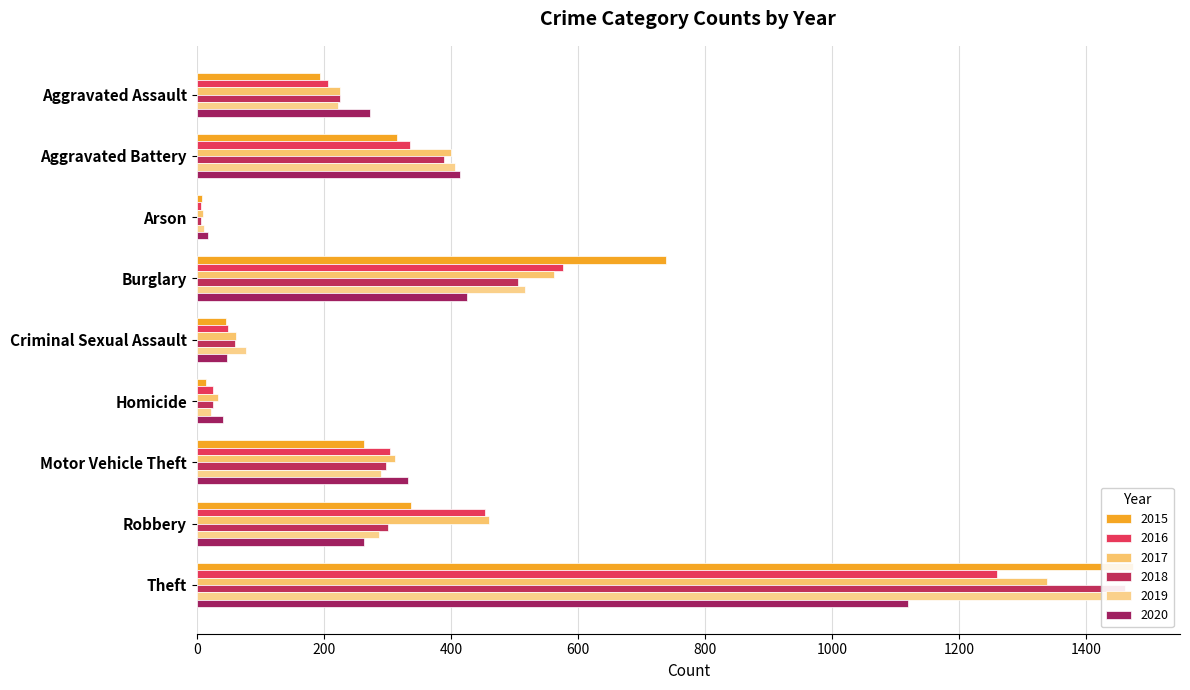

Is it true that 2016 equals 50 at Criminal Sexual Assault?

True